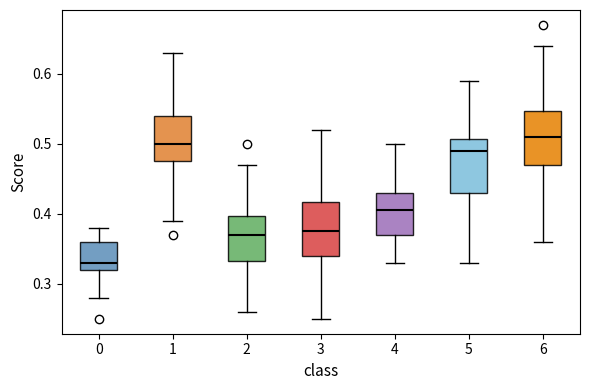

Reading left to right, read every box against the y-axis: the position of its median line, the range the box covers, and the ends of its whiskers. The values are not printed on the chart, so give them approximately, as read against the axis.

0: median 0.33, box 0.32 to 0.36, whiskers 0.28 to 0.38
1: median 0.50, box 0.48 to 0.54, whiskers 0.39 to 0.63
2: median 0.37, box 0.33 to 0.40, whiskers 0.26 to 0.47
3: median 0.38, box 0.34 to 0.42, whiskers 0.25 to 0.52
4: median 0.41, box 0.37 to 0.43, whiskers 0.33 to 0.50
5: median 0.49, box 0.43 to 0.51, whiskers 0.33 to 0.59
6: median 0.51, box 0.47 to 0.55, whiskers 0.36 to 0.64